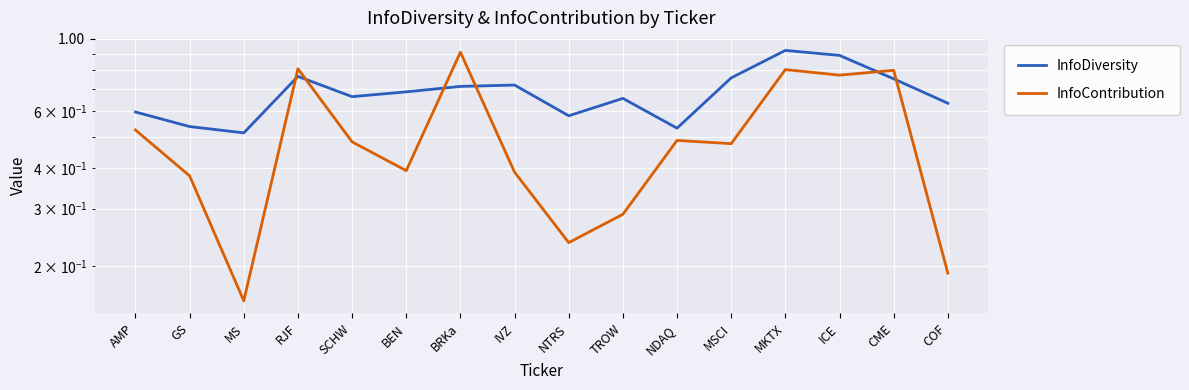

What is the maximum value for InfoContribution?

0.9